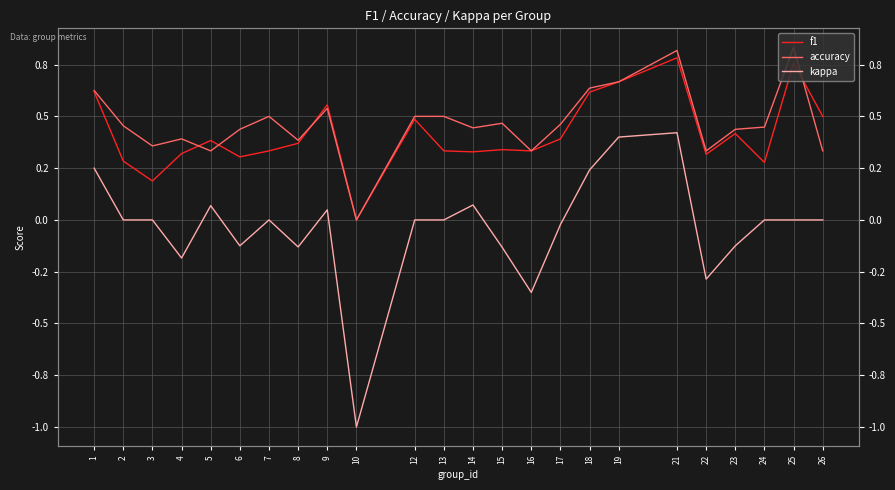

How many lines are shown in the chart?

3